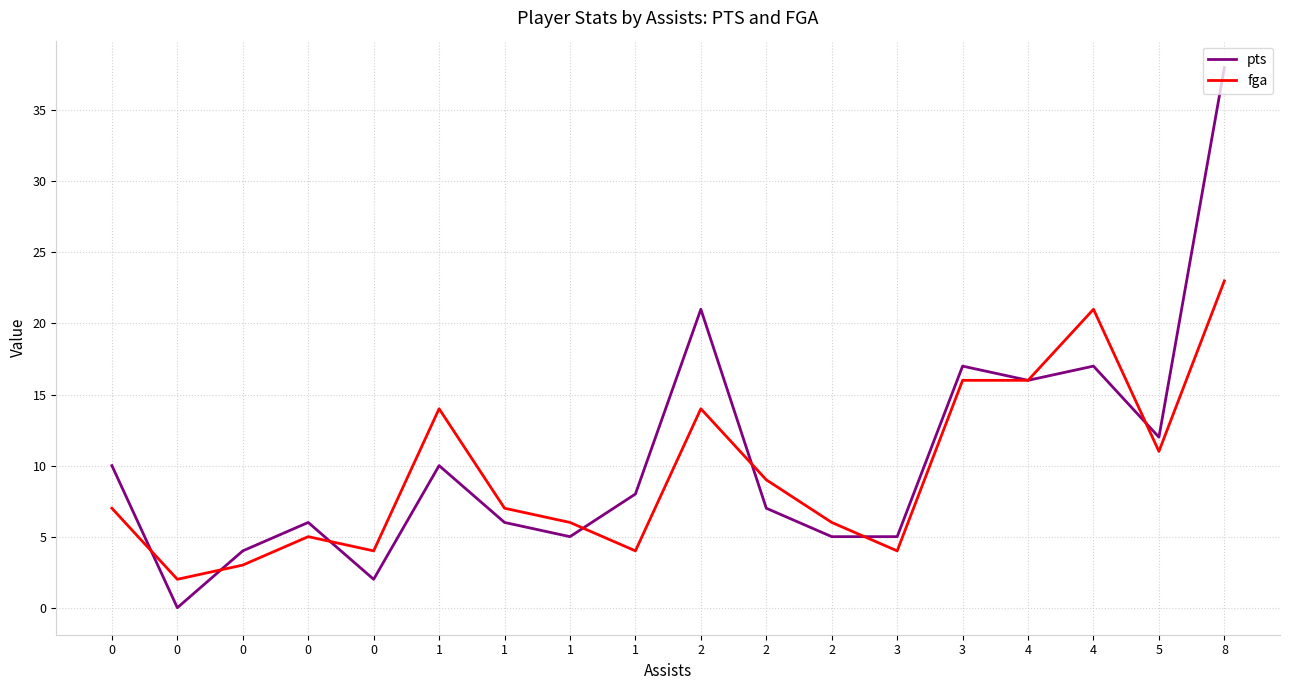

Reading left to right, transcribe all the data shown in this chart.

pts: 0=10	0=0	0=4	0=6	0=2	1=10	1=6	1=5	1=8	2=21	2=7	2=5	3=5	3=17	4=16	4=17	5=12	8=38
fga: 0=7	0=2	0=3	0=5	0=4	1=14	1=7	1=6	1=4	2=14	2=9	2=6	3=4	3=16	4=16	4=21	5=11	8=23